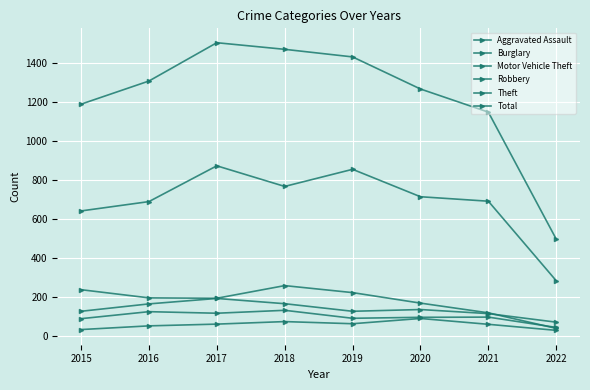

What is the difference between the highest and lowest values at 2022?

469